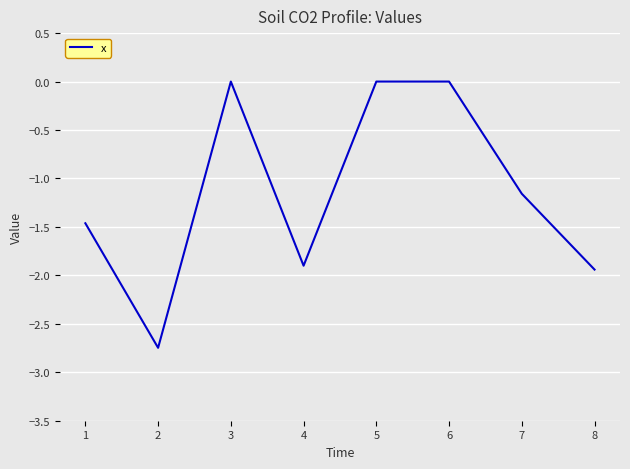

At which category does the chart reach its minimum across all series?

2